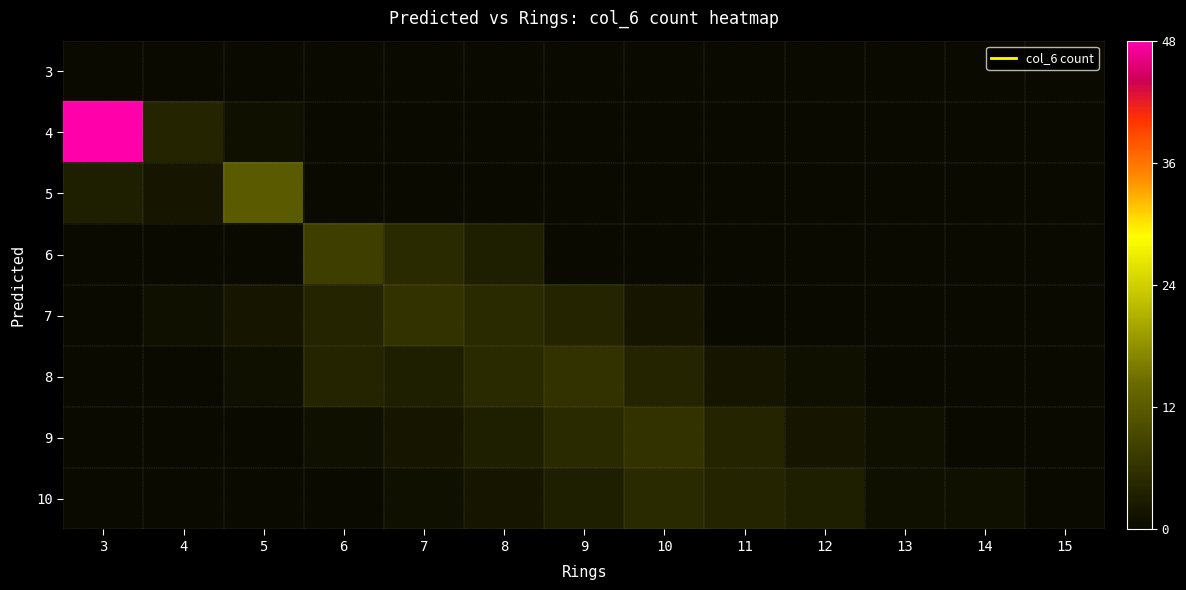

Count the number of data series in this chart.

8